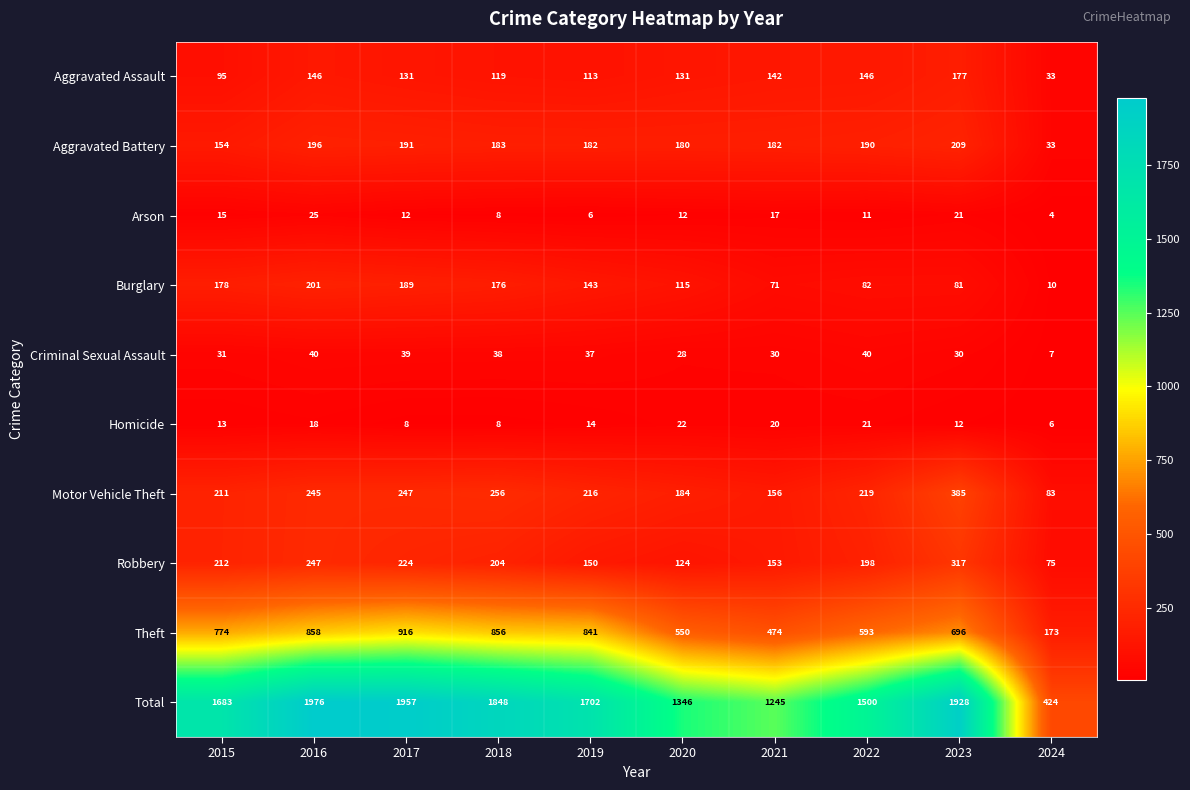

Which series has the widest spread of values?

Total